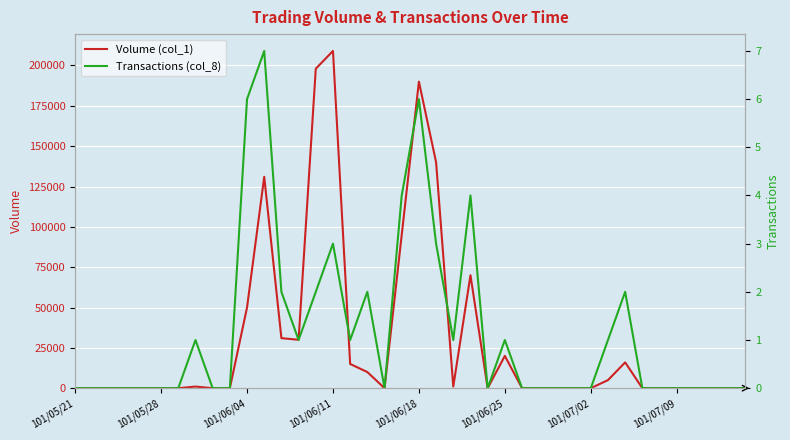

What is the average value of the Transactions (col_8) series?

1